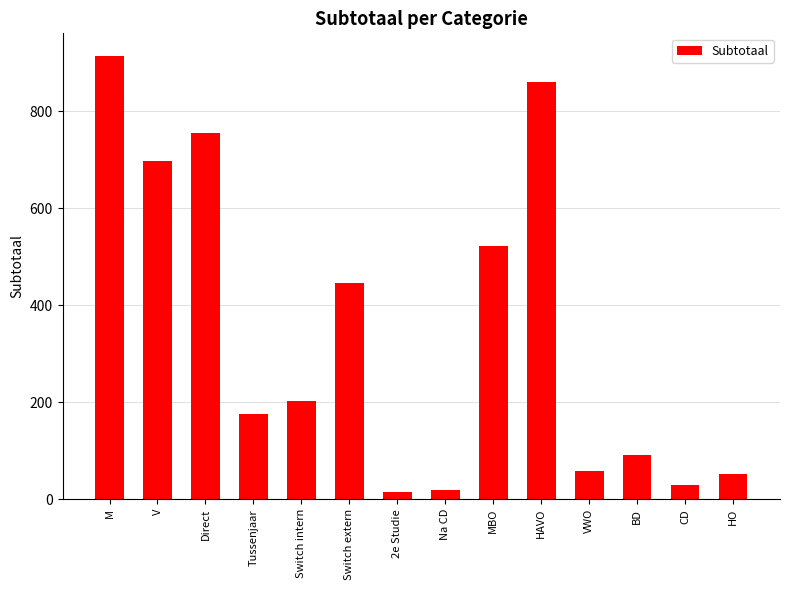

Does the chart contain any negative values?

No